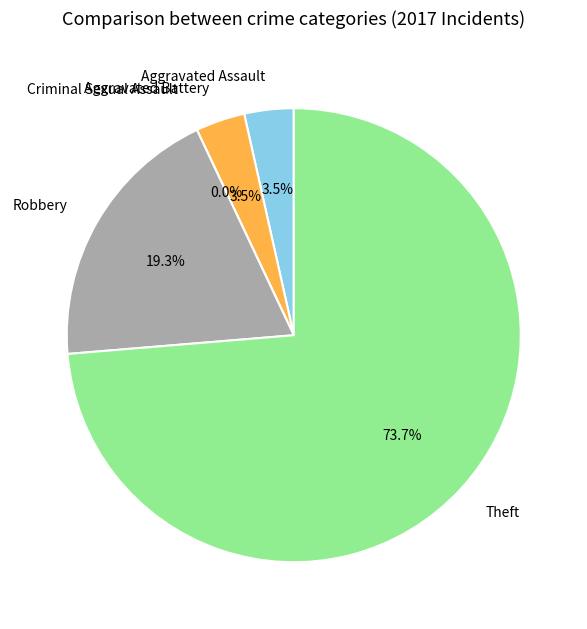

To the nearest percent, what is the average slice percentage?

20%